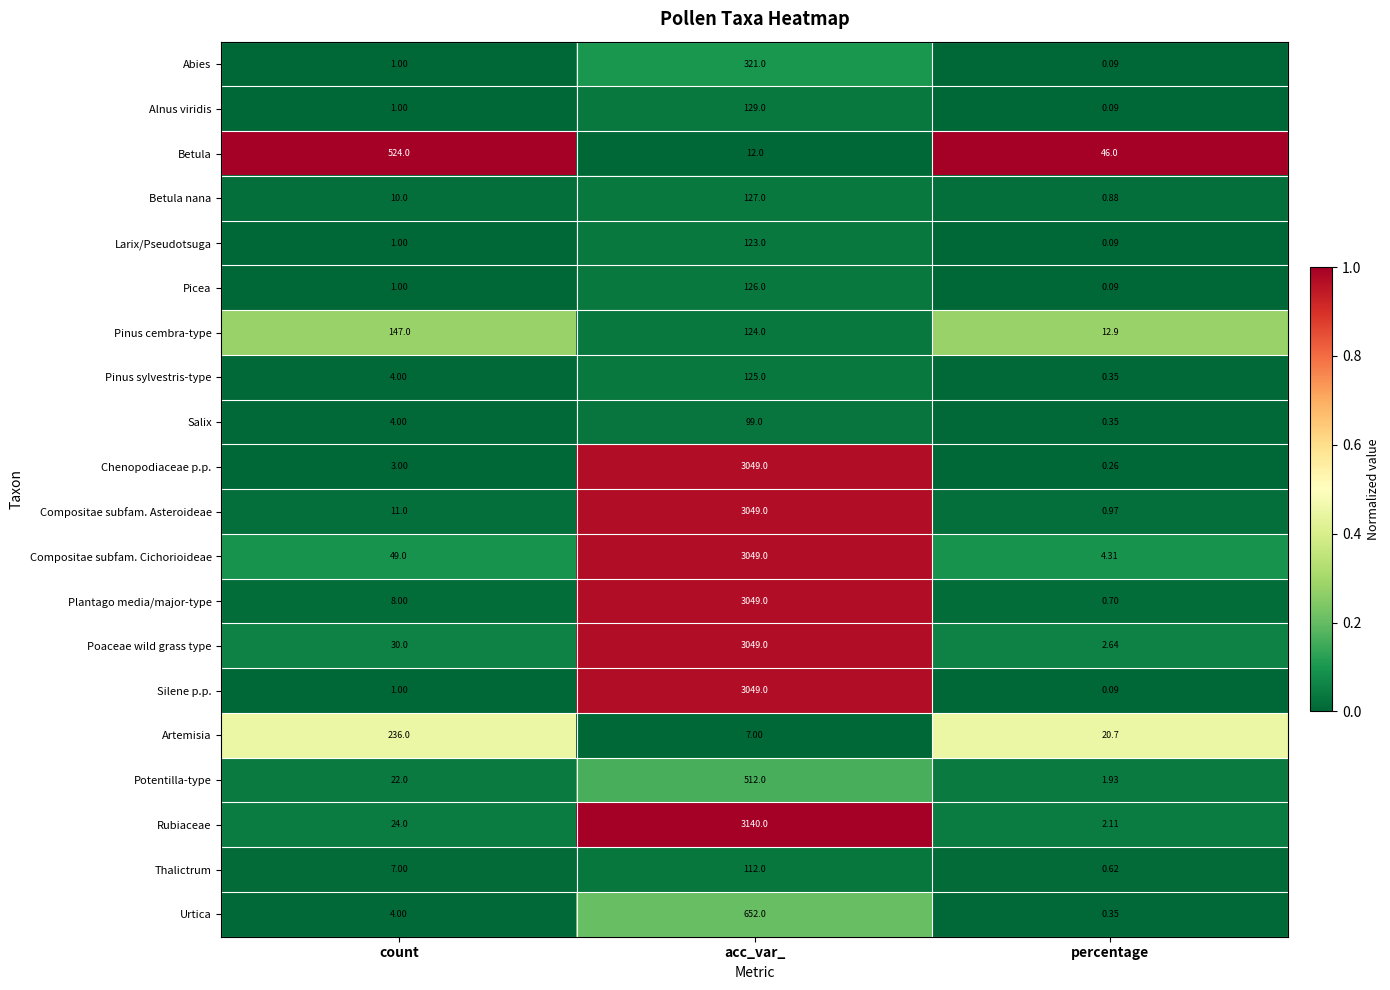

Which label corresponds to the smallest value in the chart?

percentage